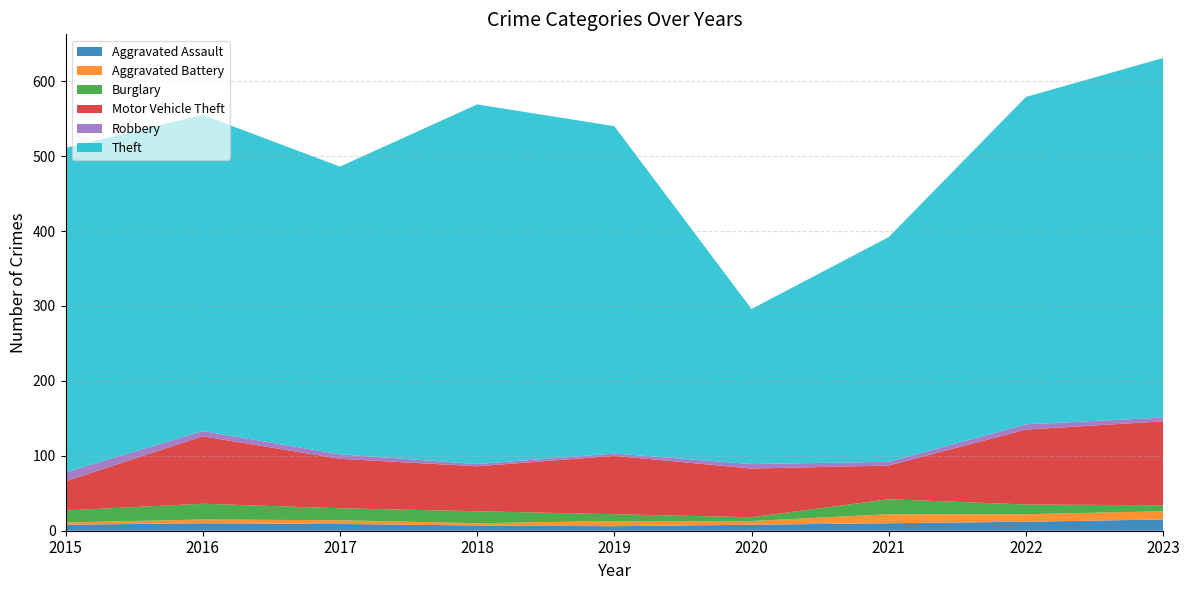

Reading left to right, transcribe all the data shown in this chart.

Aggravated Assault: 2015=8	2016=10	2017=9	2018=7	2019=6	2020=8	2021=10	2022=12	2023=15
Aggravated Battery: 2015=3	2016=5	2017=5	2018=3	2019=7	2020=5	2021=12	2022=10	2023=11
Burglary: 2015=16	2016=21	2017=16	2018=16	2019=9	2020=5	2021=20	2022=13	2023=8
Motor Vehicle Theft: 2015=39	2016=90	2017=66	2018=60	2019=78	2020=65	2021=45	2022=100	2023=112
Robbery: 2015=12	2016=7	2017=6	2018=3	2019=3	2020=6	2021=5	2022=7	2023=5
Theft: 2015=433	2016=422	2017=384	2018=480	2019=437	2020=207	2021=300	2022=437	2023=480